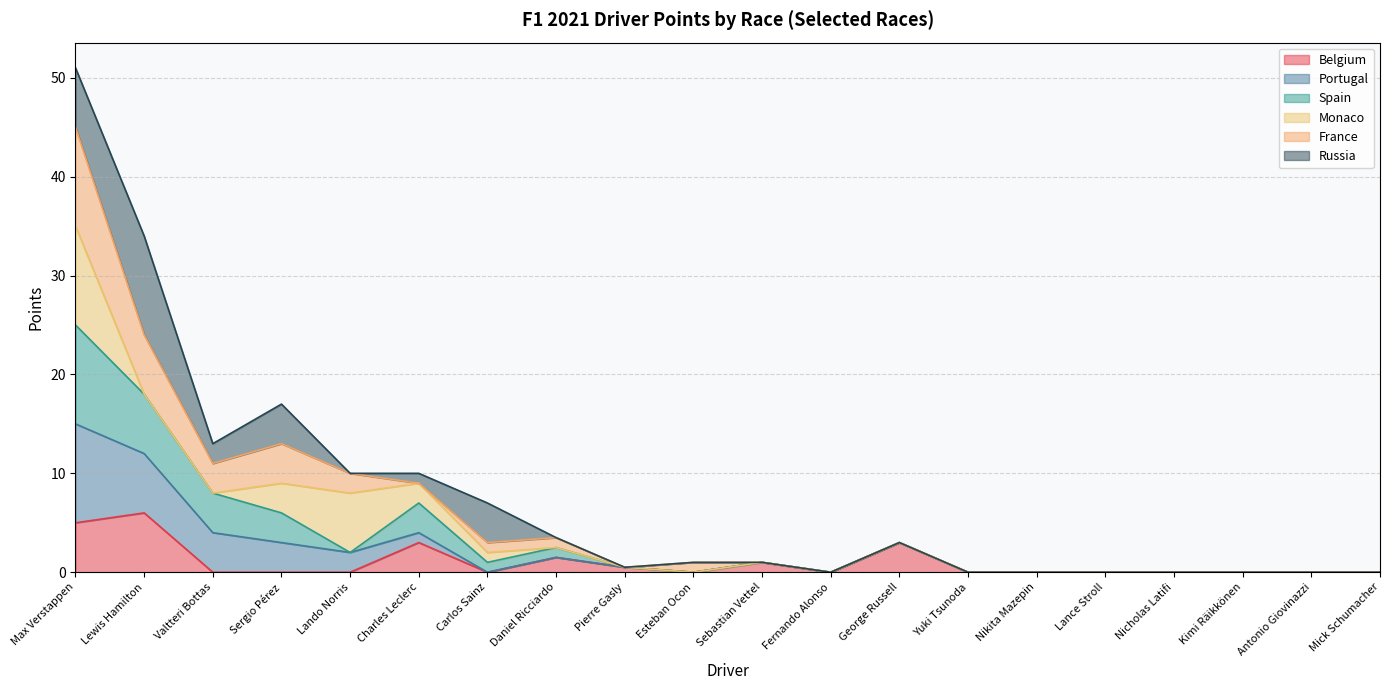

How many data points in Belgium are above 0?

7